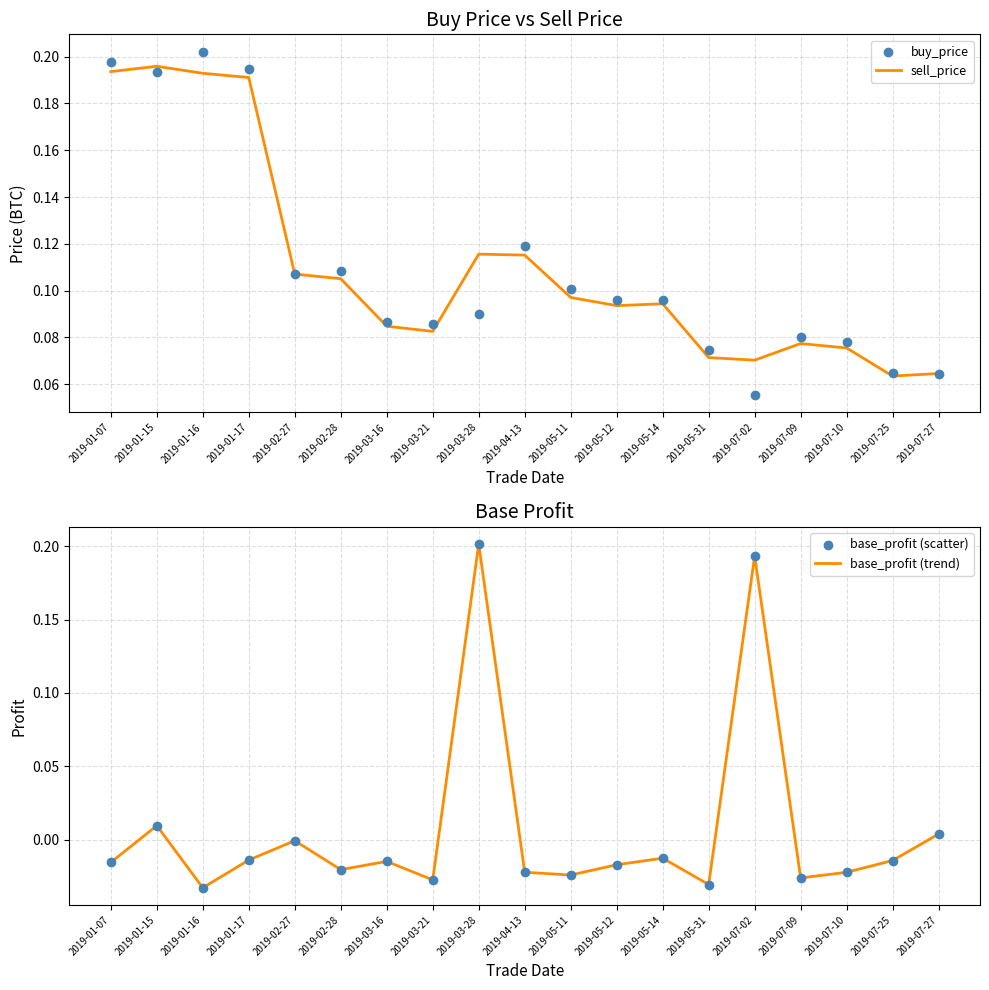

What is the total value across all series at 2019-07-10?

0.1